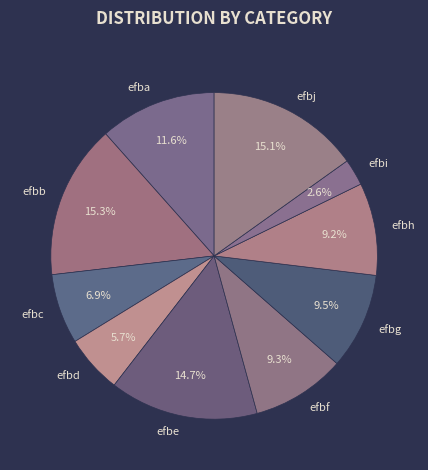

Which slice is the smallest?

efbi